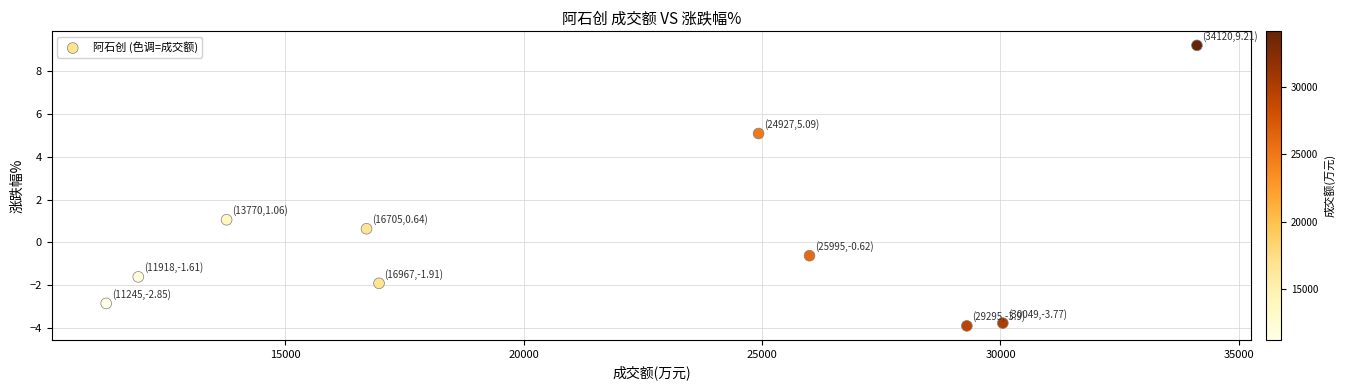

What is the average X value?

21499.1